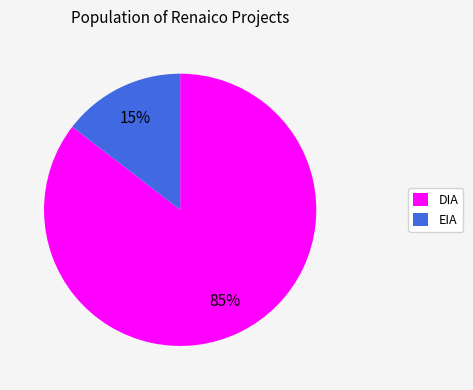

What percentage is the DIA slice, to the nearest percent?

85%